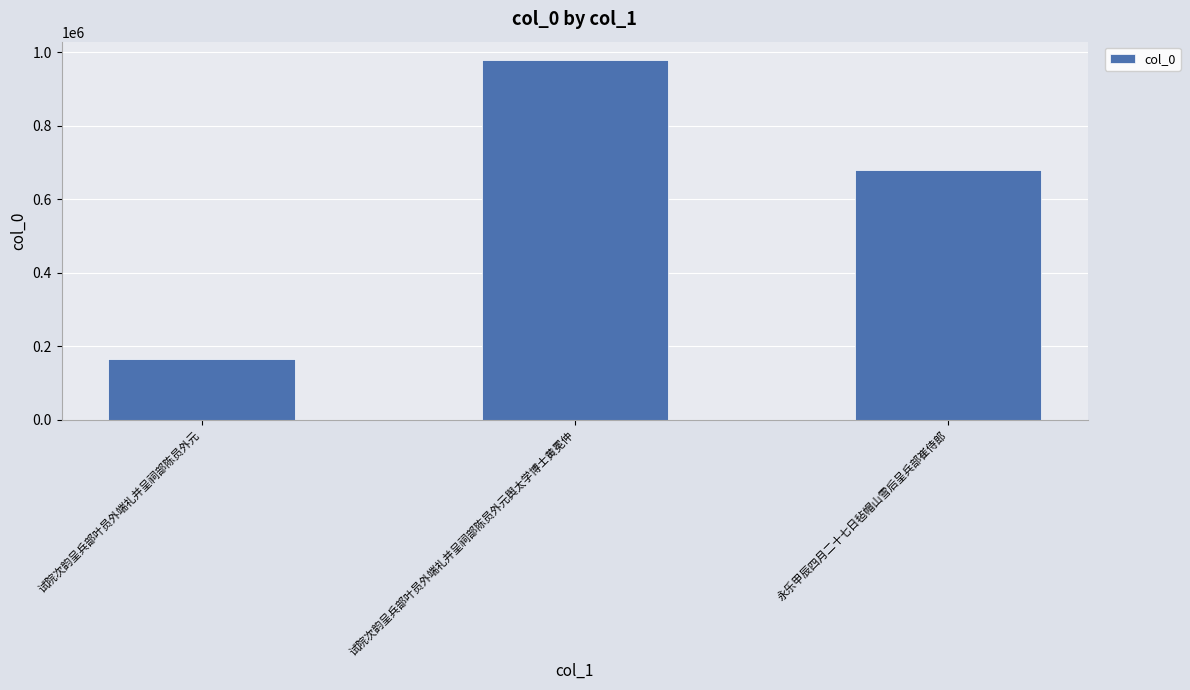

The chart shows a value of 331929 at 试院次韵呈兵部叶员外端礼并呈祠部陈员外元舆太学博士黄冕仲. True or false?

False